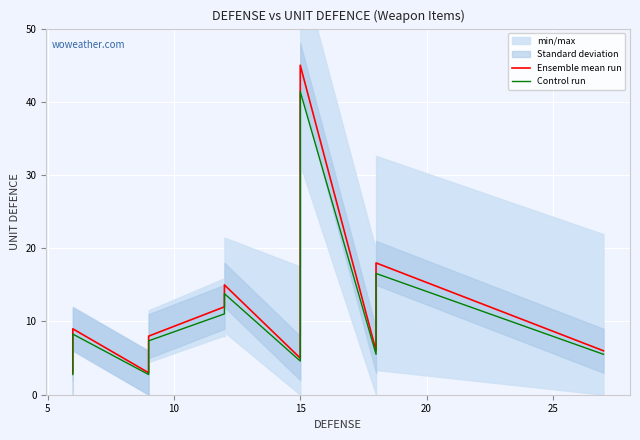

What is the minimum value for Ensemble mean run?

3.0